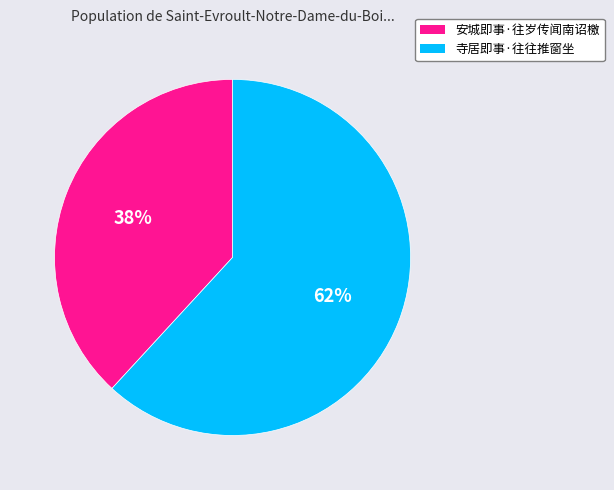

The 安城即事·往岁传闻南诏檄 slice represents 48% of the pie. True or false?

False